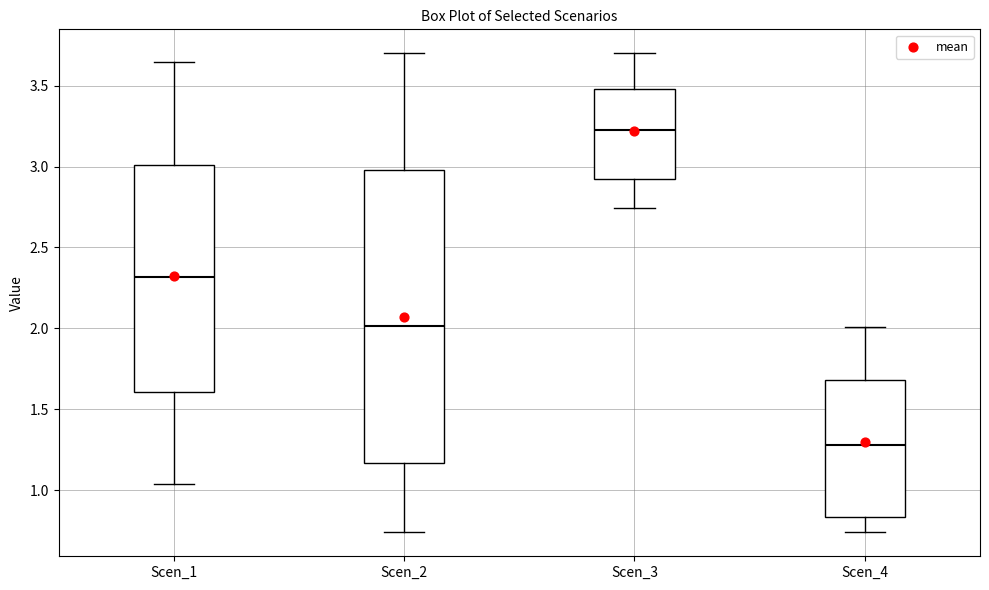

Where is the upper edge of the box for Scen_1 on the y-axis? The values are not printed on the chart, so give them approximately, as read against the axis.

3.00